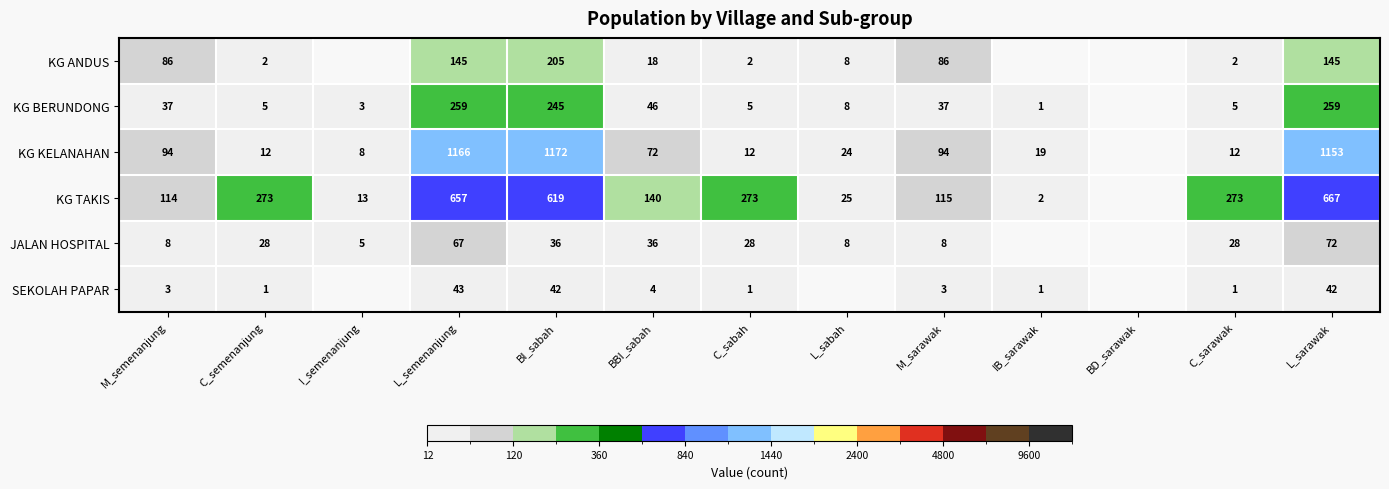

What is the total value across all series at BI_sabah?

2319